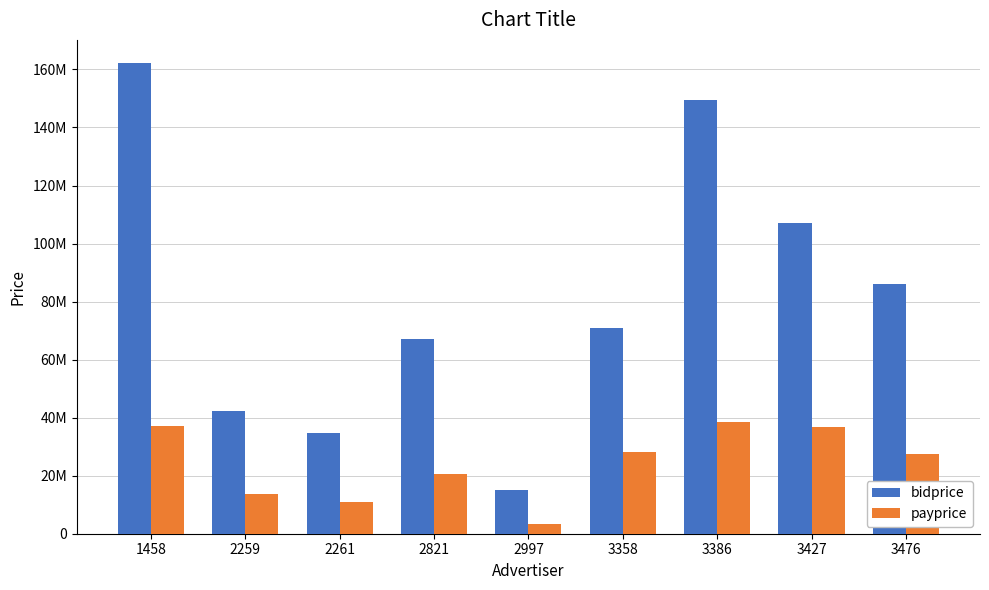

Does the chart contain stacked bars?

No